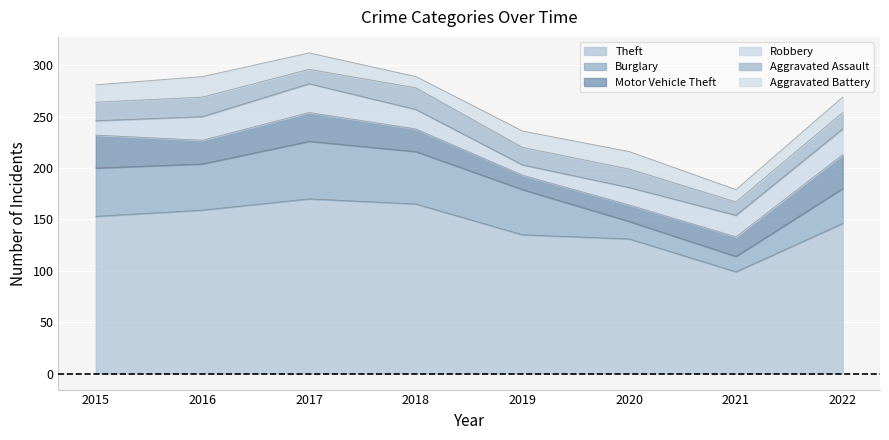

Which series changed the most between 2016 and 2017?

Theft